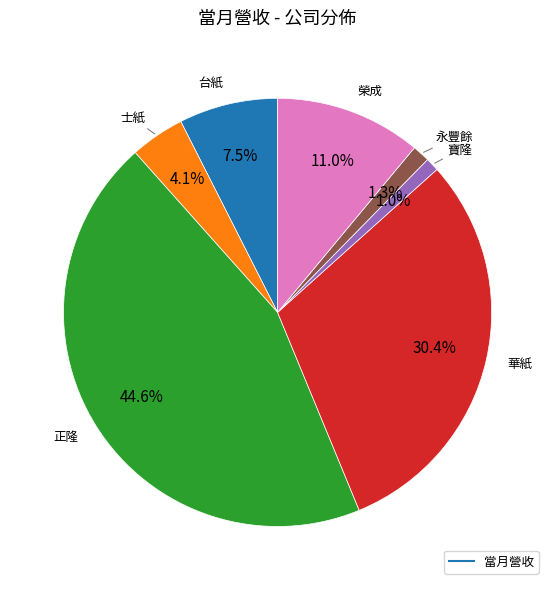

To the nearest percent, what is the average slice percentage?

14%